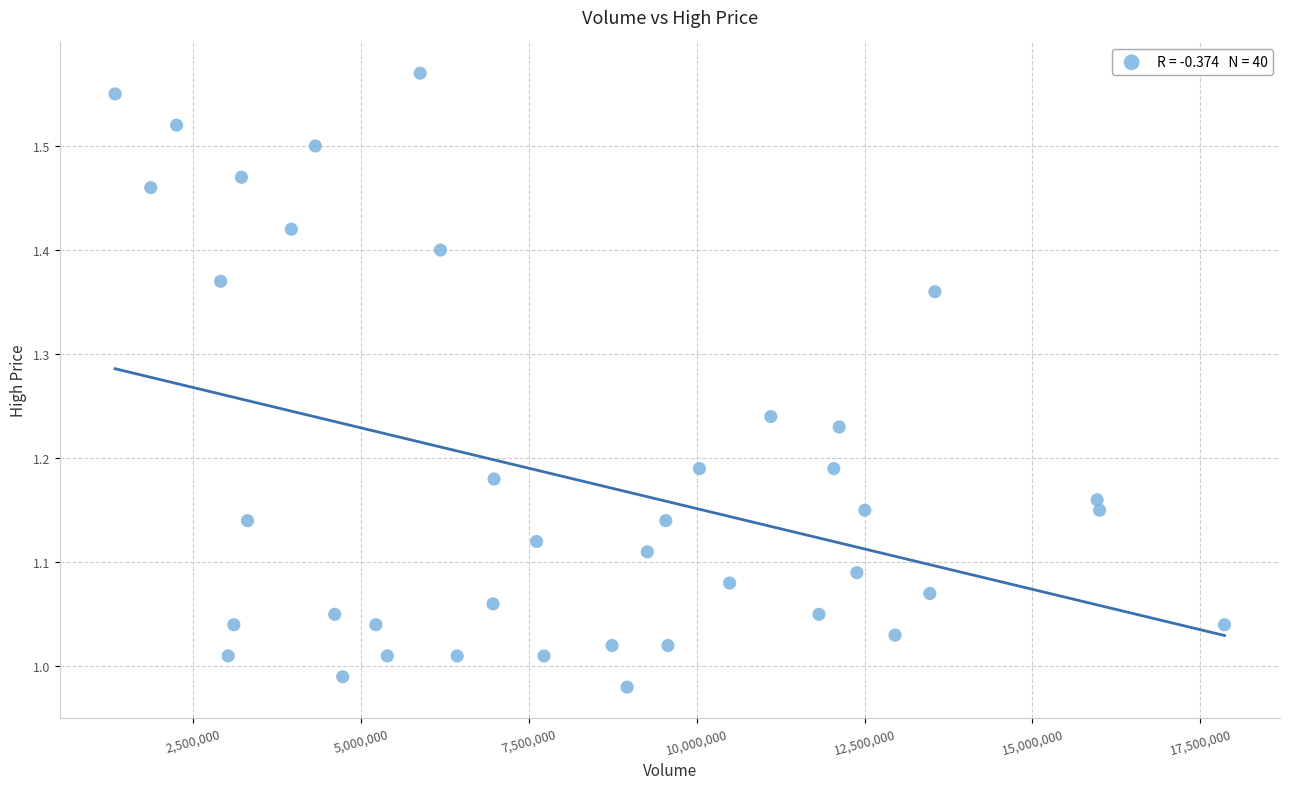

What is the range of X values (max minus min)?

16523300.0